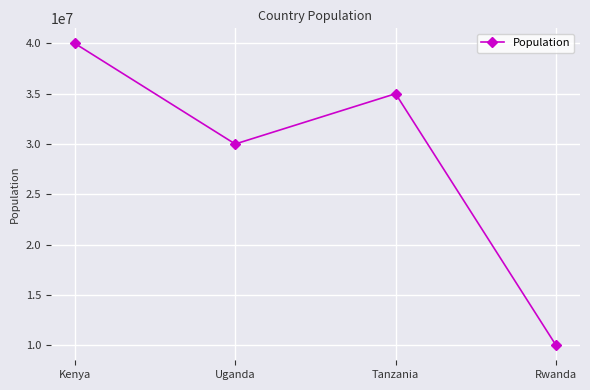

How many series are shown in this chart?

1